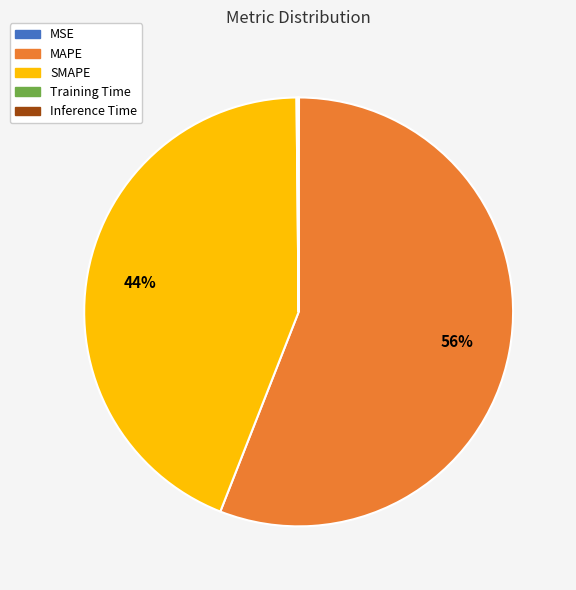

Which category has the biggest portion of the pie?

MAPE